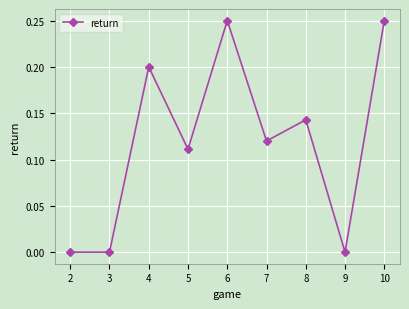

True or false: there are more than 0 points higher than both neighbors.

True